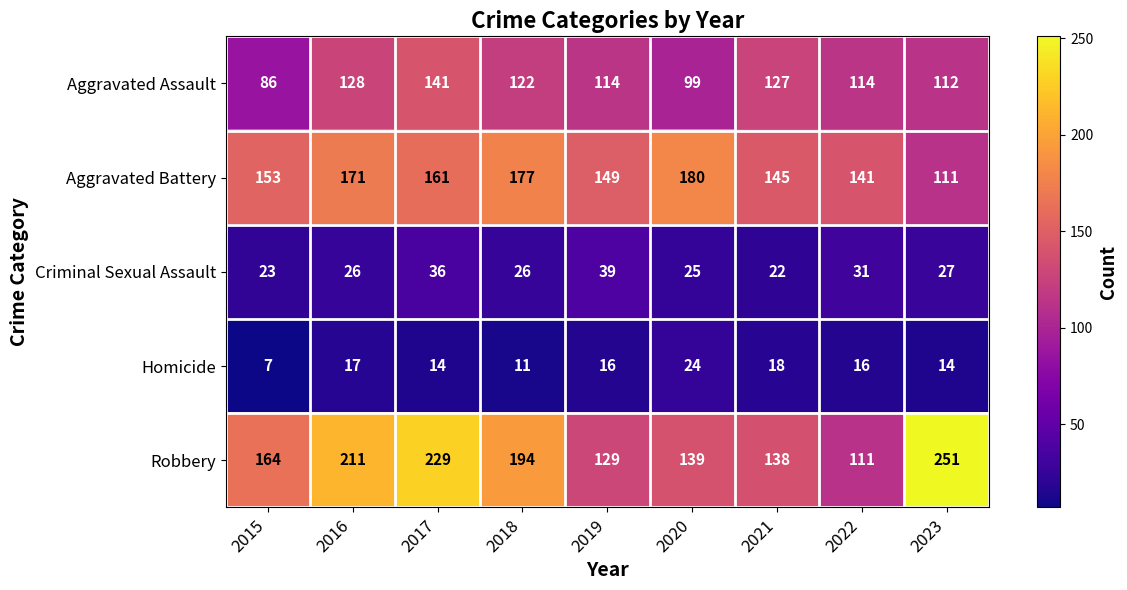

The value of Homicide at 2016 is 30. True or false?

False